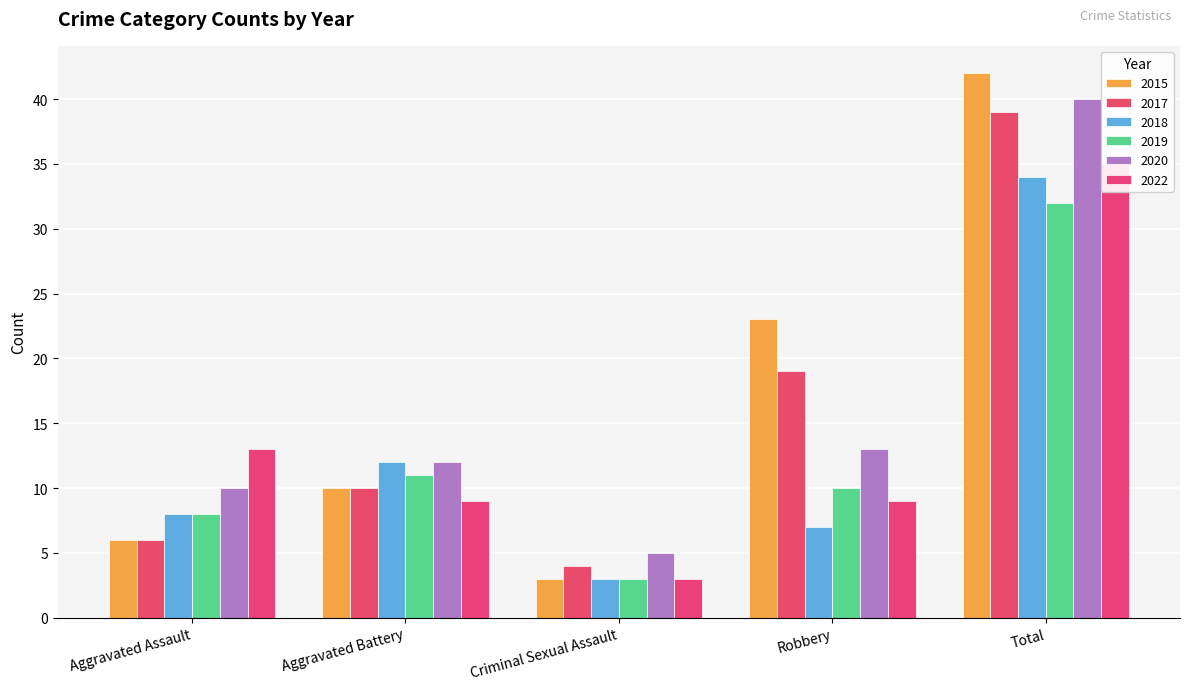

Is the value of 2019 at Total greater than the value of 2020 at Criminal Sexual Assault?

Yes